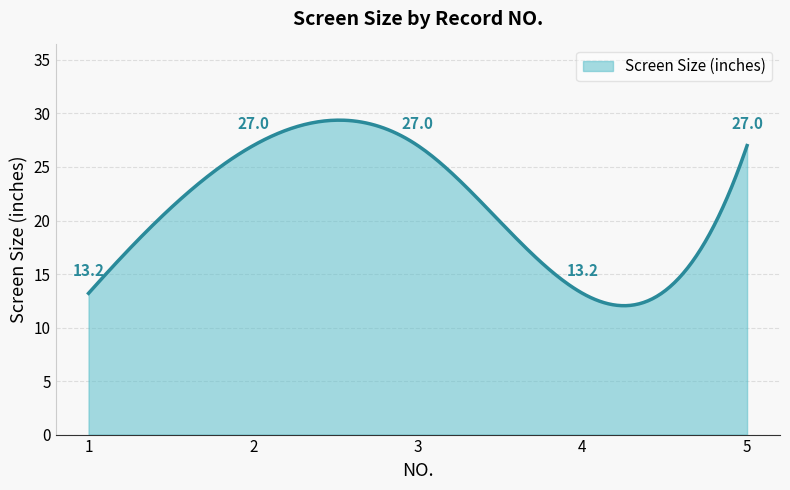

What is the greatest value displayed?

29.4